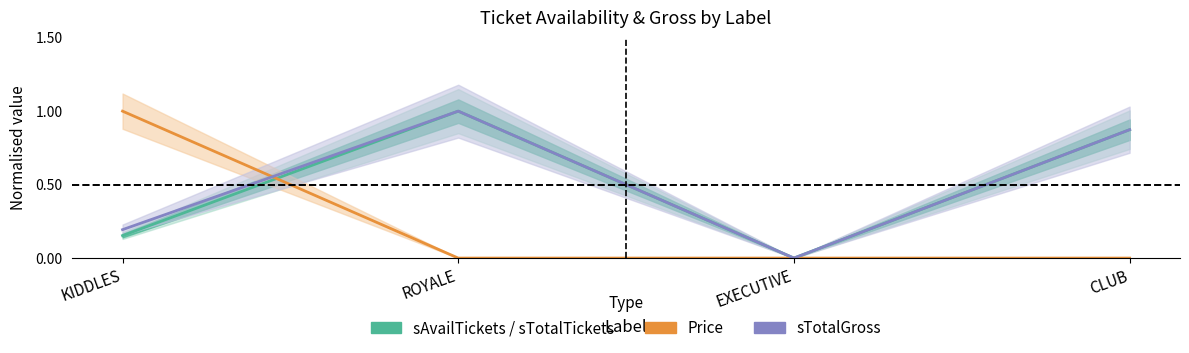

Is it true that Price equals 0.3 at ROYALE?

False